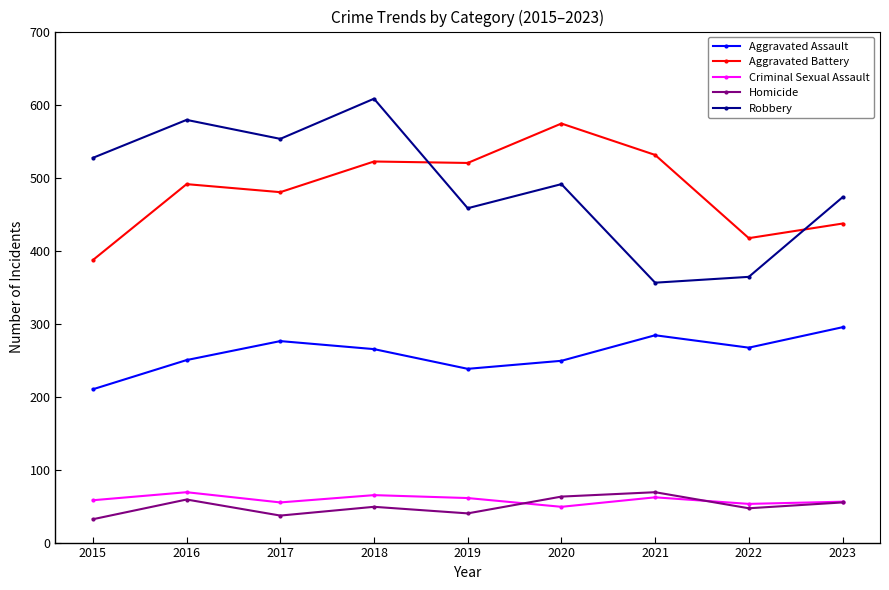

True or false: Aggravated Assault and Aggravated Battery intersect in this chart.

False